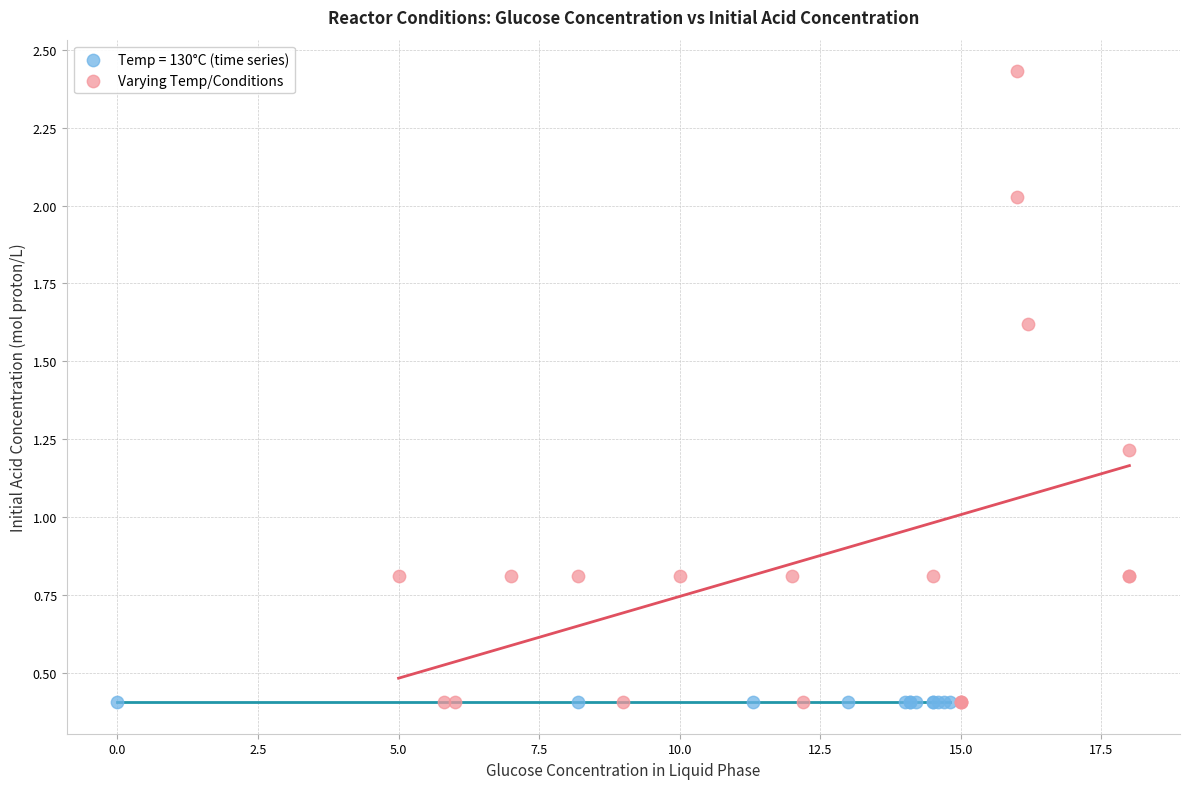

Which series reaches the maximum Y coordinate?

Varying Temp/Conditions